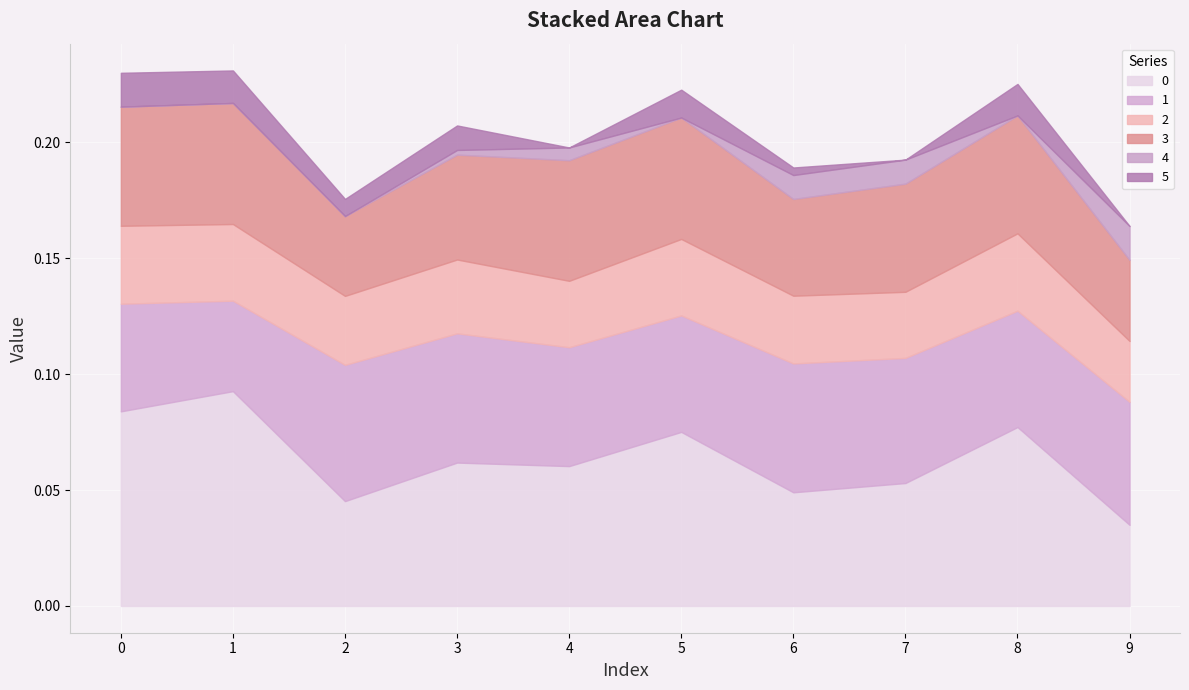

Is it true that 2 equals 0.0 at 6?

True